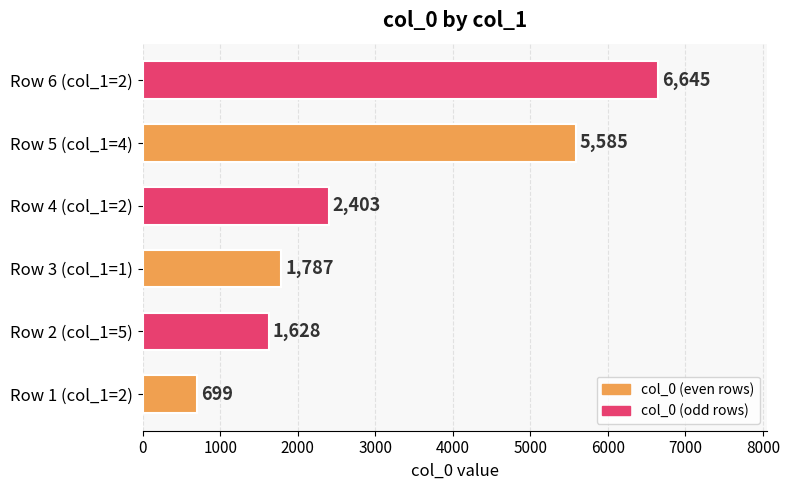

The chart shows a value of 1628 at Row 2 (col_1=5). True or false?

True